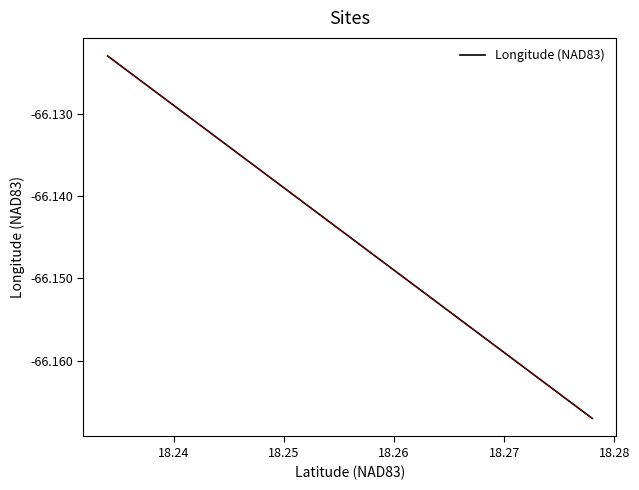

What is the sum of all values?

-330.7